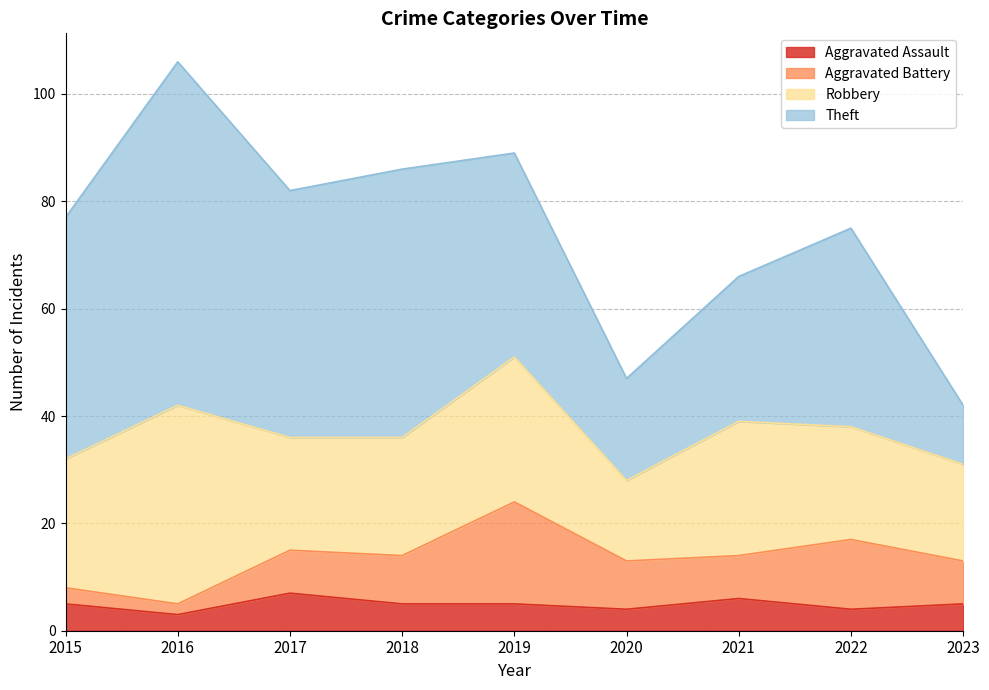

What are all the series names shown in the legend?

Aggravated Assault, Aggravated Battery, Robbery, Theft